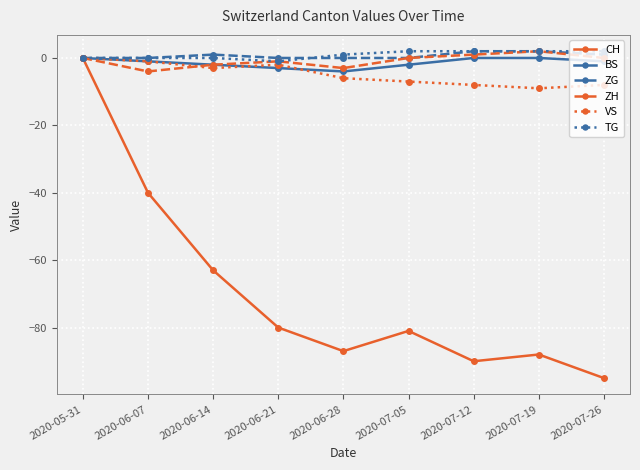

True or false: CH has more than 2 interior local peaks.

False